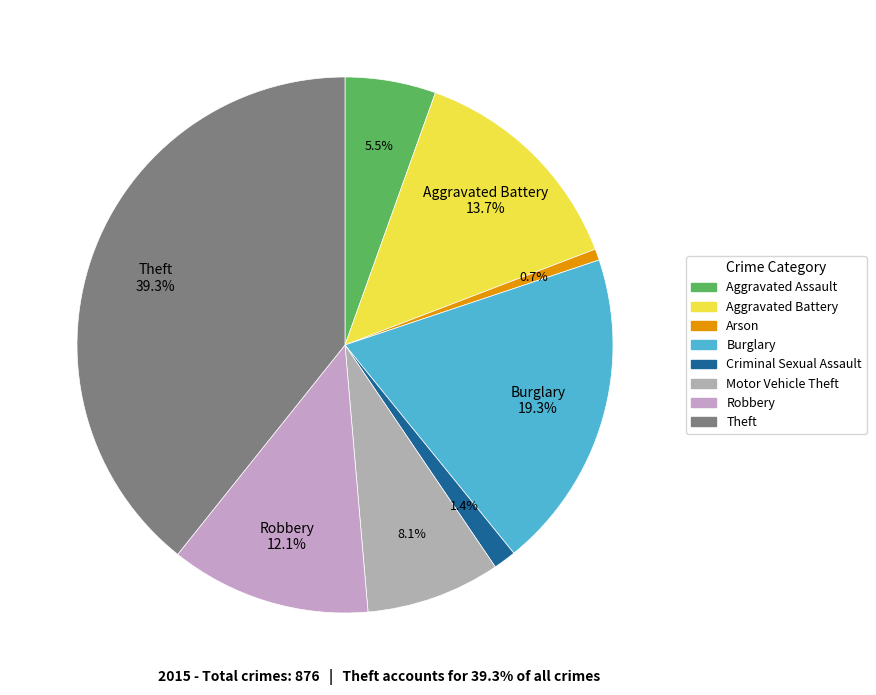

Rank the categories by value from lowest to highest.

Arson, Criminal Sexual Assault, Aggravated Assault, Motor Vehicle Theft, Robbery, Aggravated Battery, Burglary, Theft